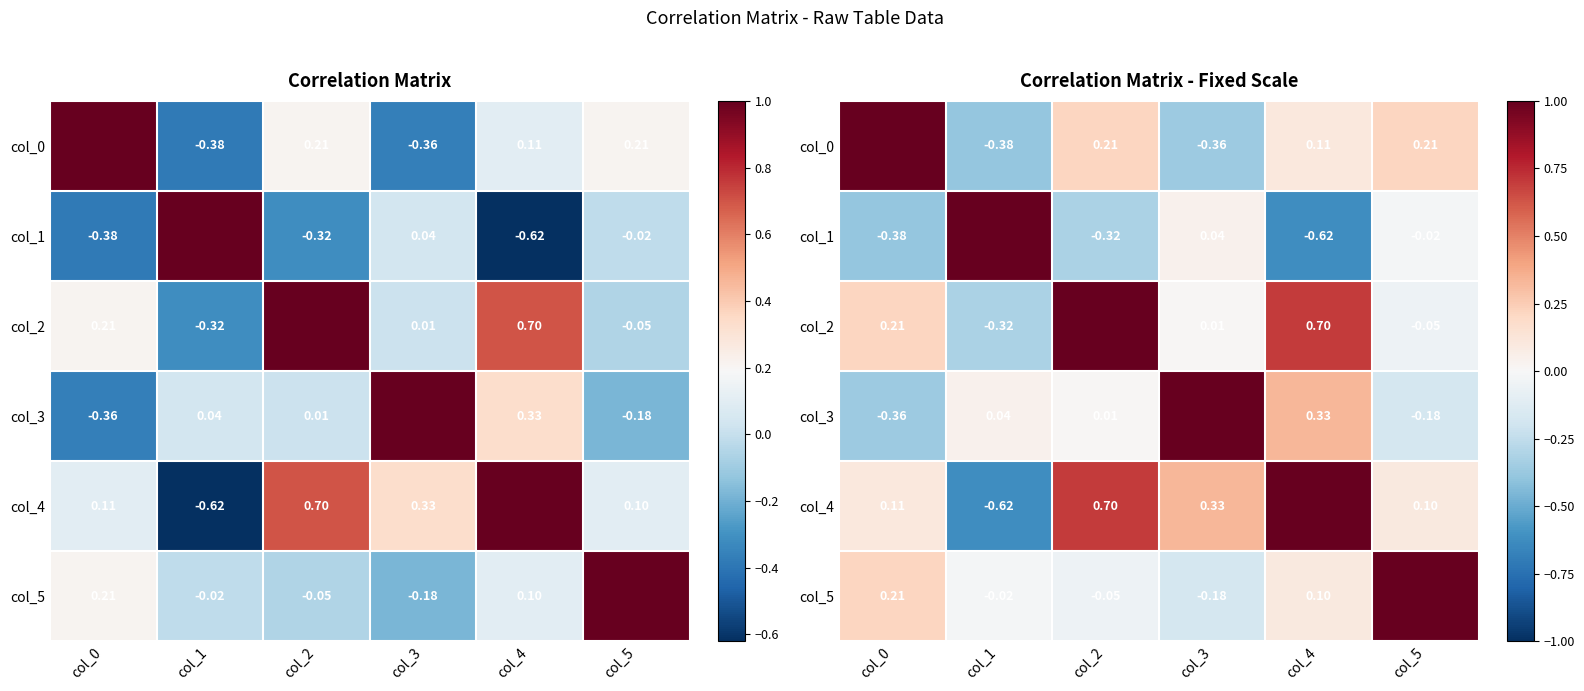

At which category is the sum across all series the highest?

col_4